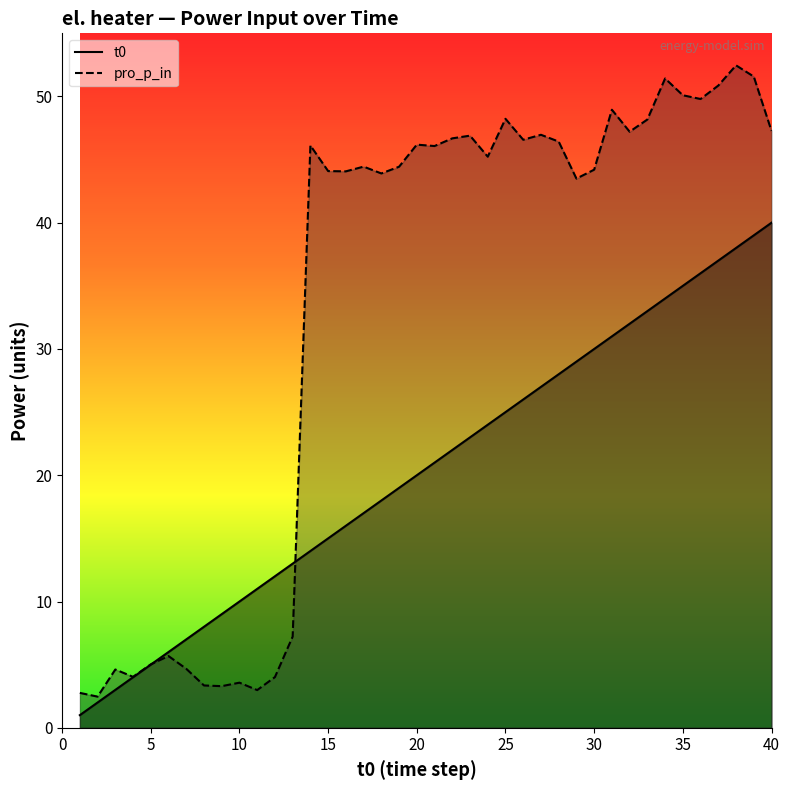

List the series in order of their peak value, lowest first.

t0, pro_p_in